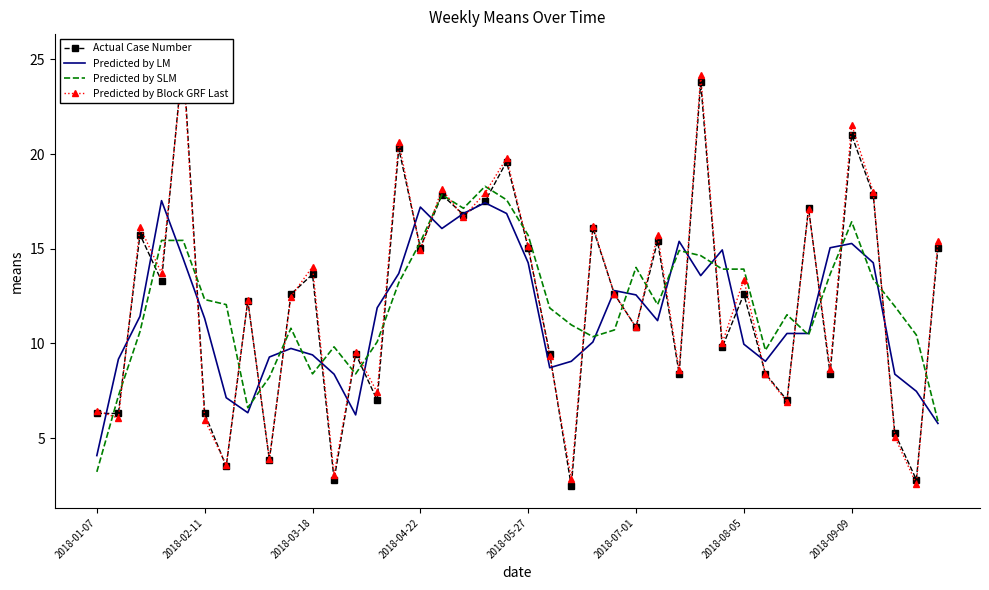

Is it true that Predicted by LM equals 15.1 at 2018-08-05?

False